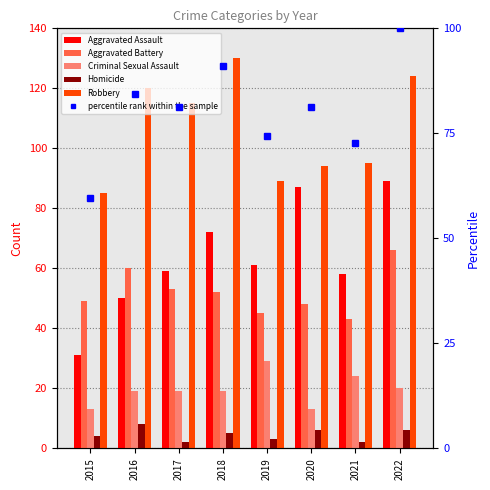

At which label does Homicide reach its minimum?

2017